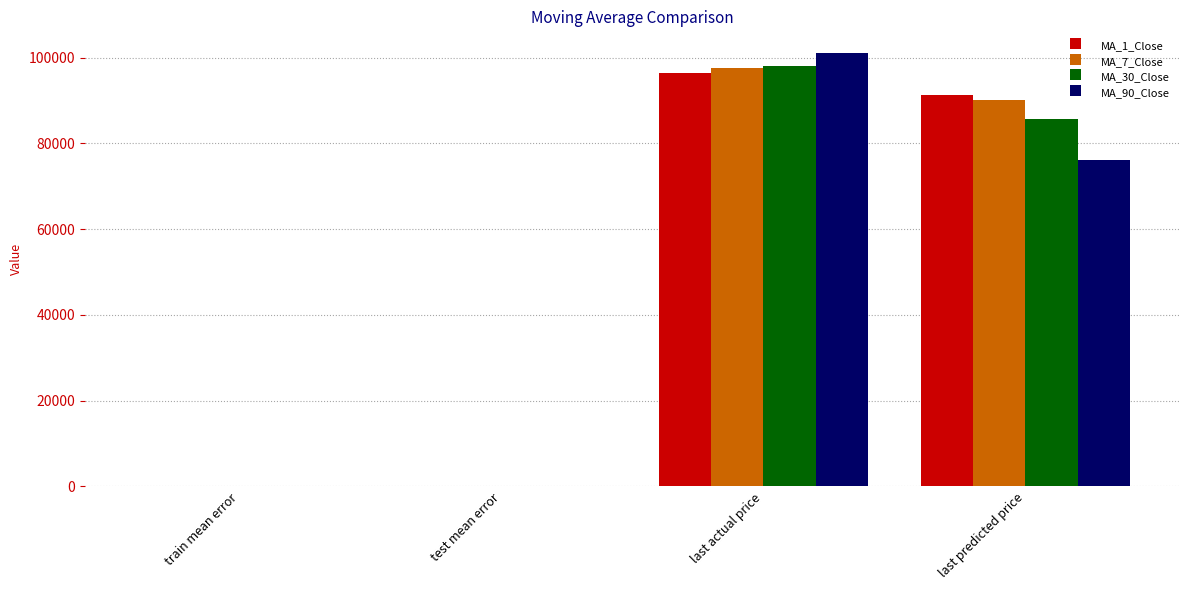

How many categories are shown in the chart?

4